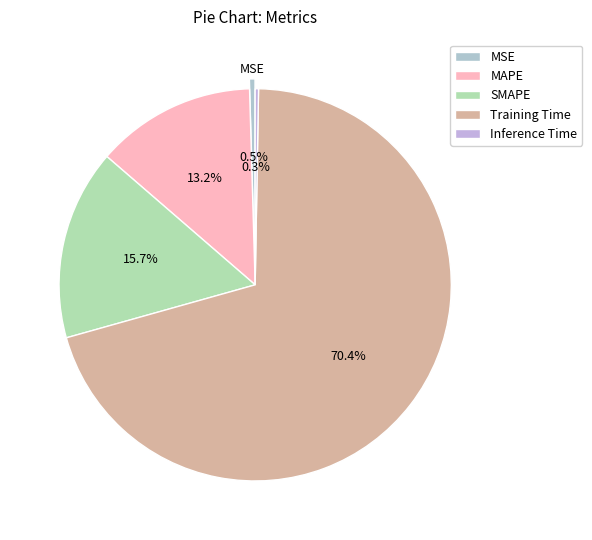

The Training Time slice represents 82% of the pie. True or false?

False